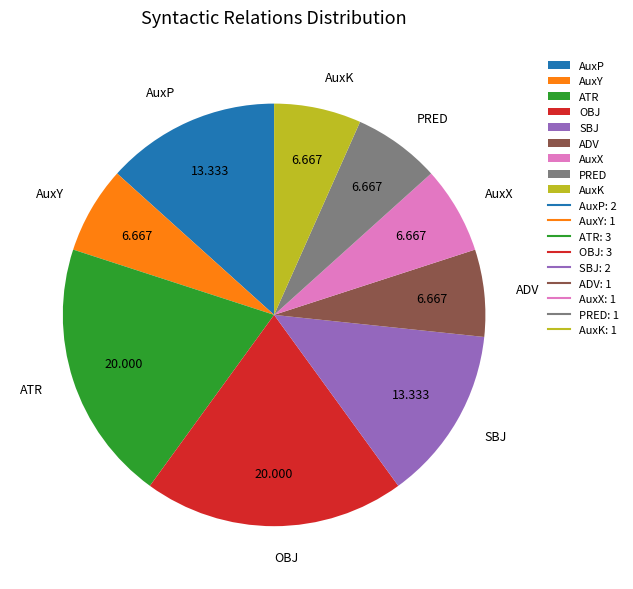

True or false: SBJ accounts for 18% of the total.

False